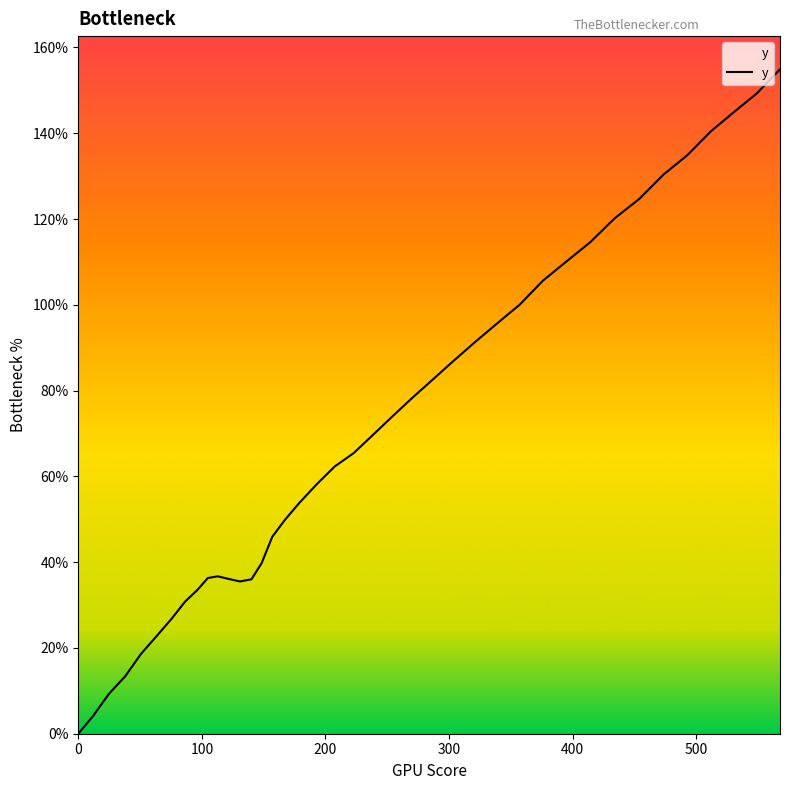

Count the number of data series in this chart.

1